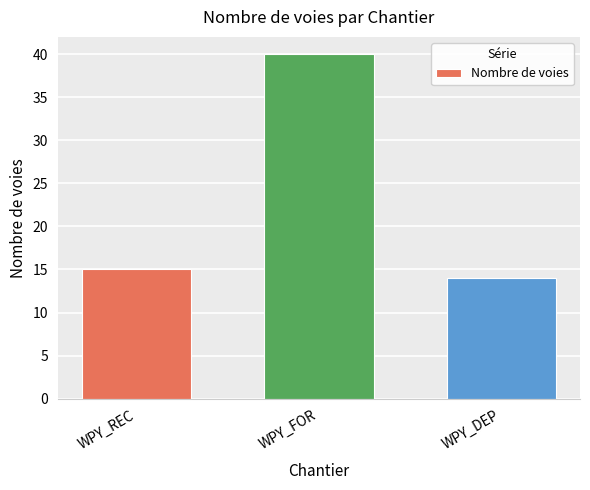

What value does the data have at WPY_REC, to the nearest 10?

20